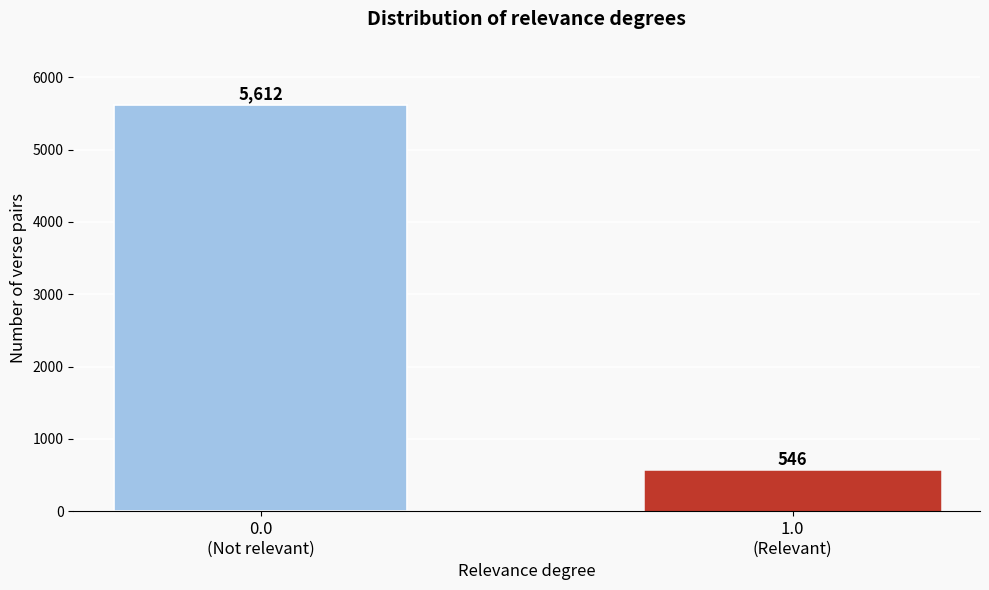

Reading left to right, extract all data points from this chart.

5612	546